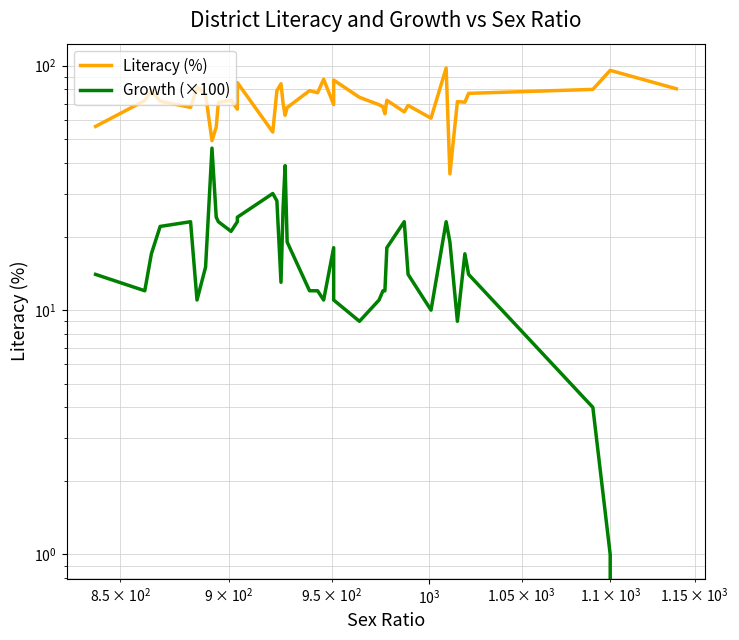

True or false: Literacy (%) and Growth (×100) intersect in this chart.

False